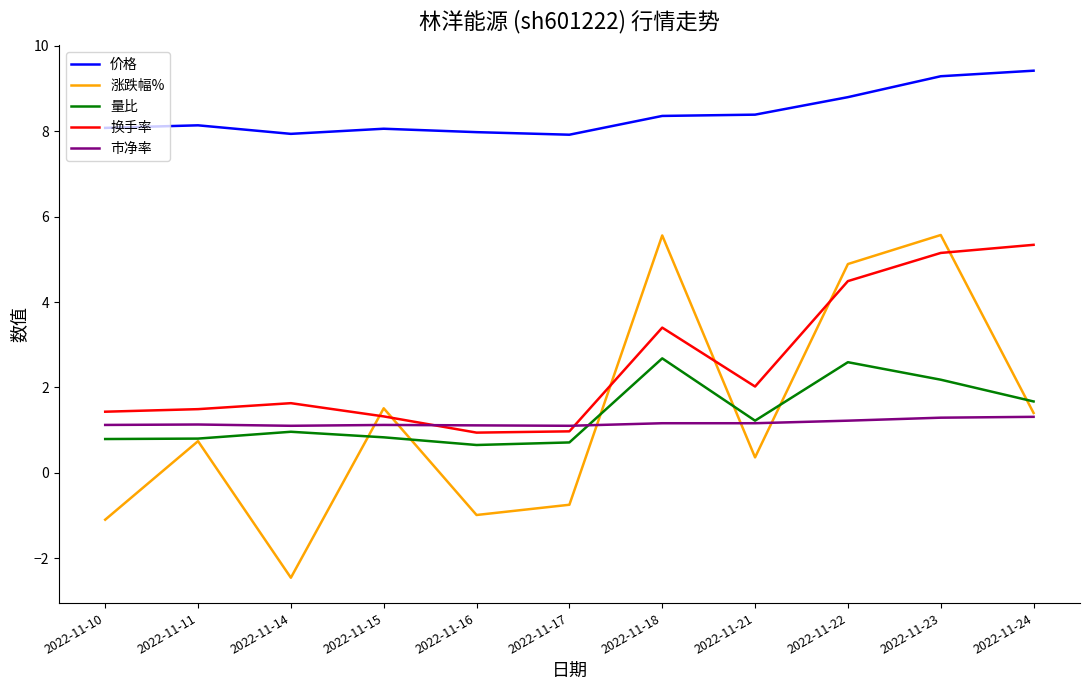

Is it true that 市净率 equals 0.4 at 2022-11-24?

False